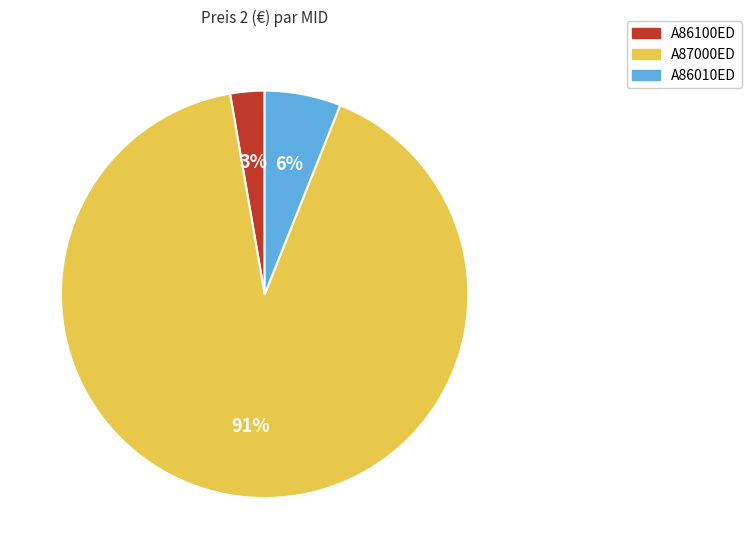

Do A86010ED and A86100ED together represent more than half of the pie?

No